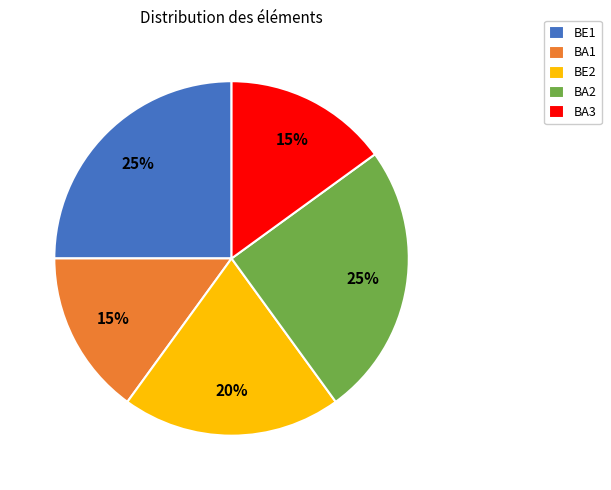

How many segments does this pie chart have?

5